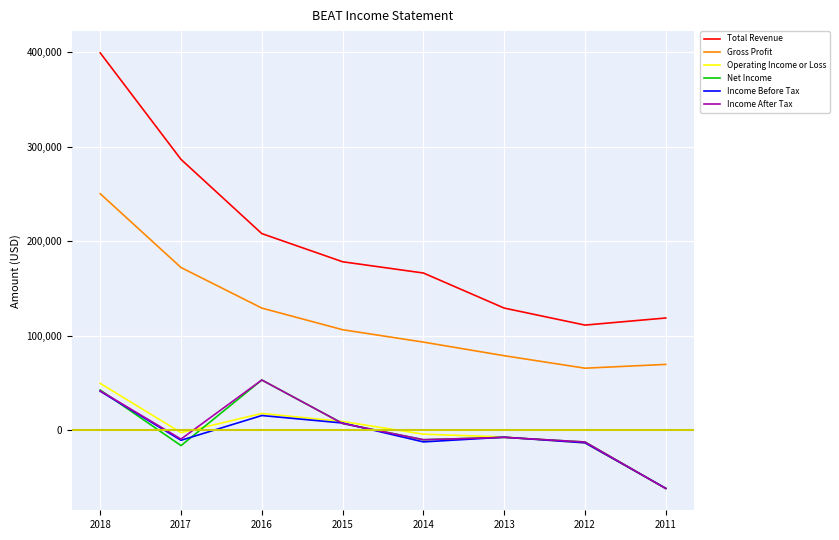

Does the chart display data point markers on the line(s)?

No